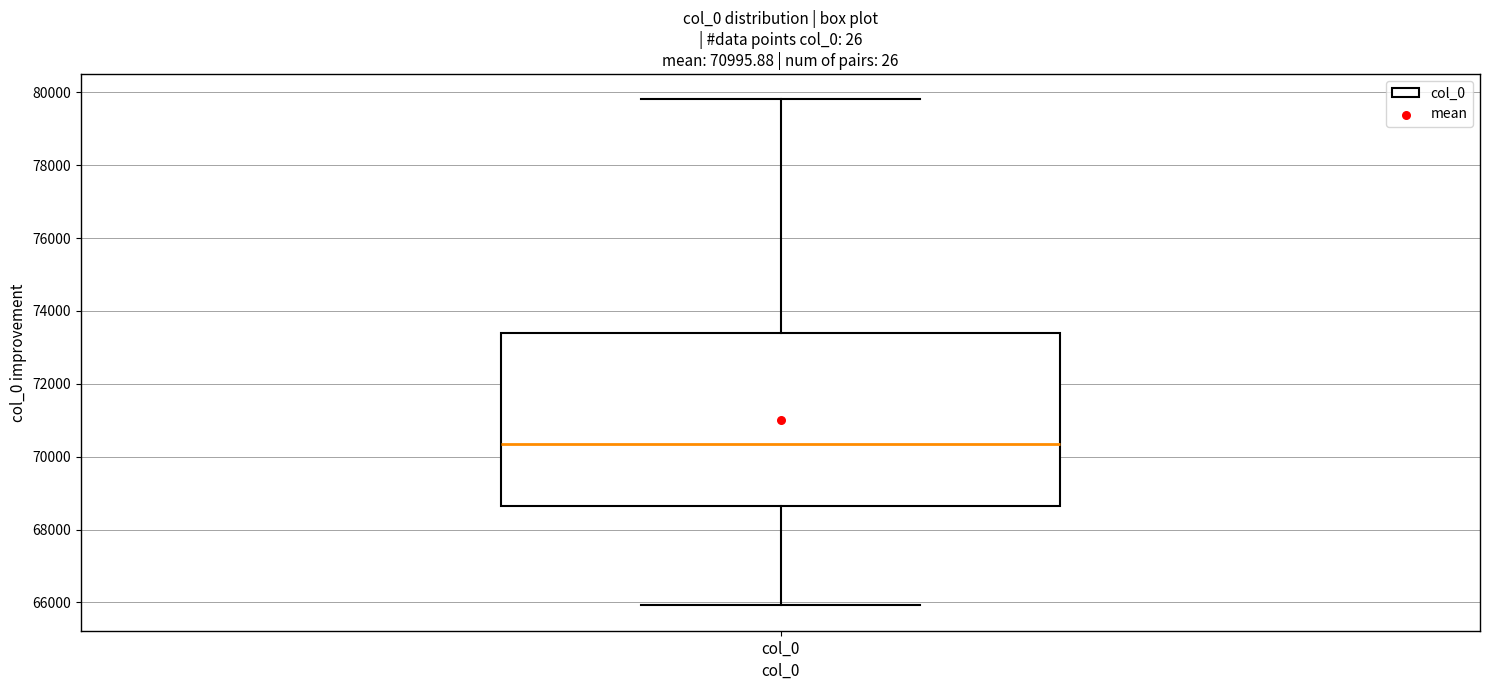

Where does the upper whisker of the box for col_0 end on the y-axis? The values are not printed on the chart, so give them approximately, as read against the axis.

79800